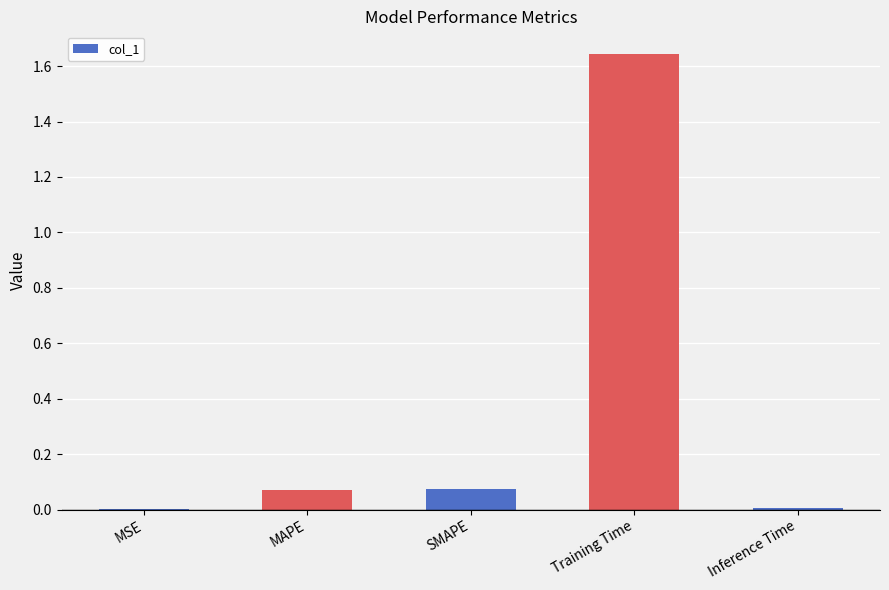

What is the sum of the values at SMAPE and Training Time?

1.7